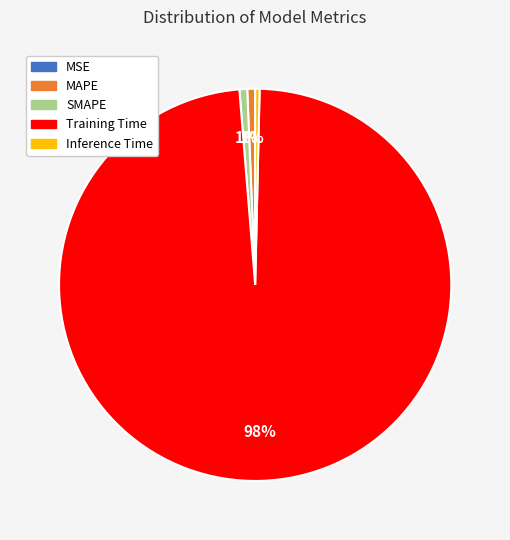

Which slice is the largest?

Training Time